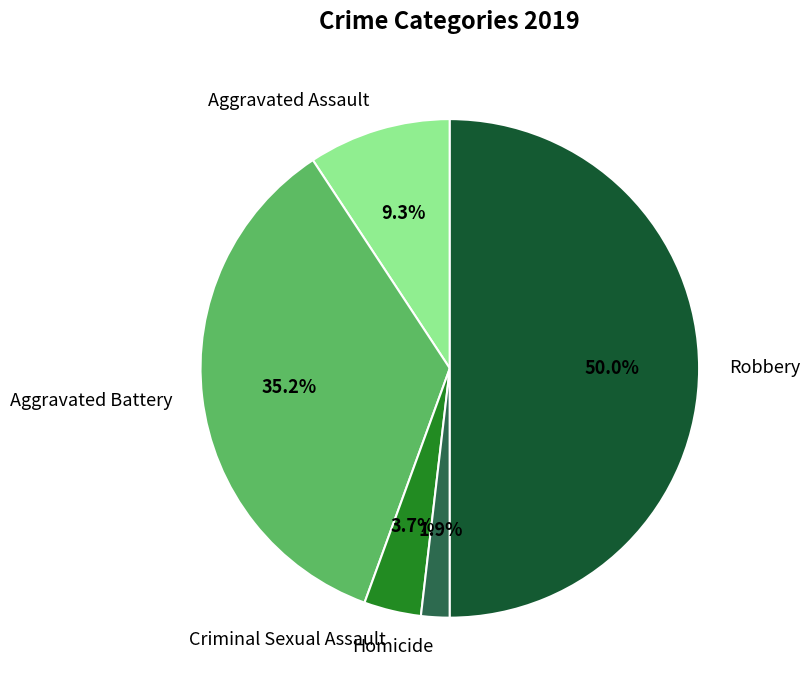

Is Homicide the majority of the pie?

No